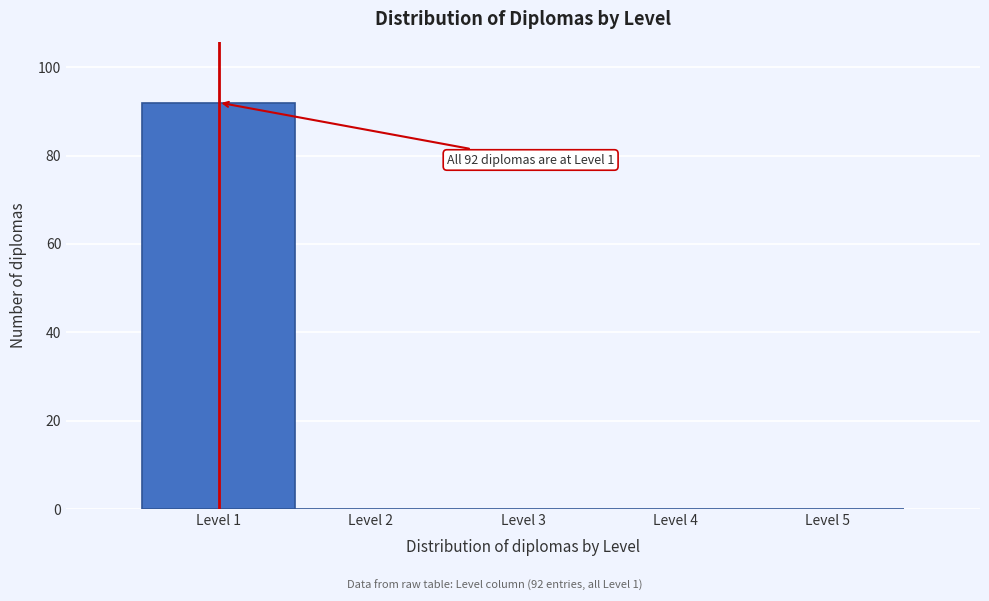

Over which range of the x-axis is the bar tallest?

0.5 to 1.5